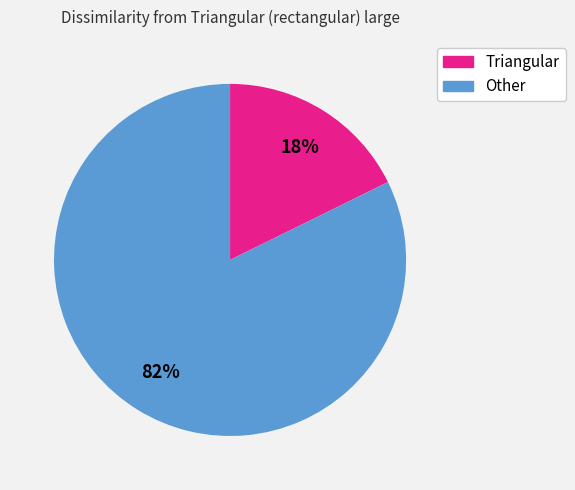

Count the number of slices in the pie.

2